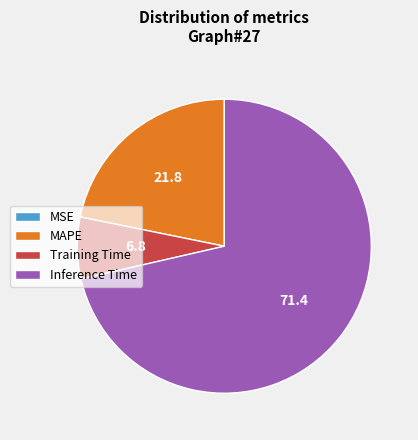

Which slice is the largest?

Inference Time